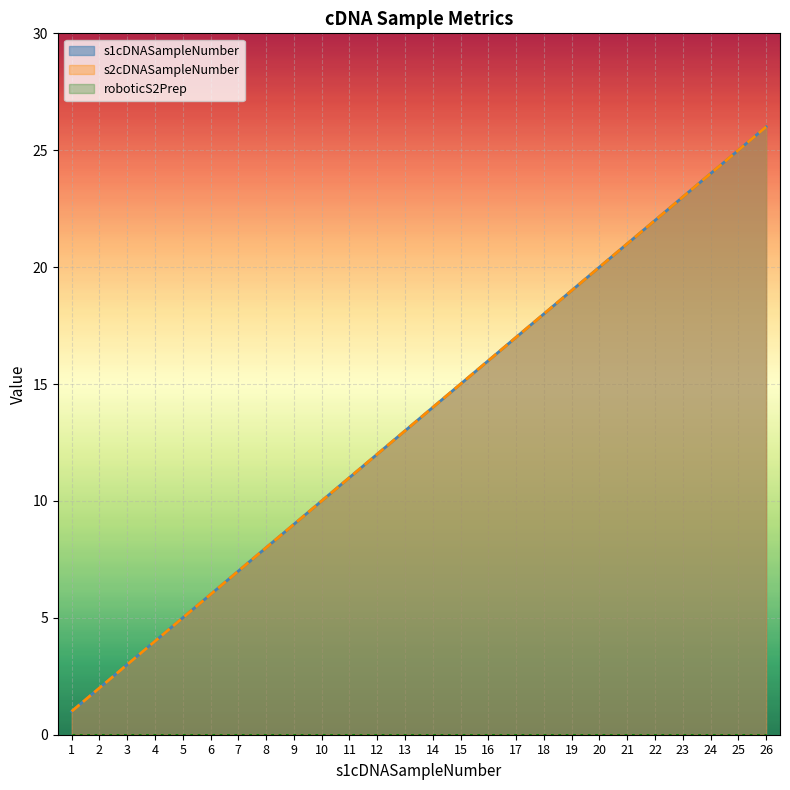

True or false: s2cDNASampleNumber and s1cDNASampleNumber intersect in this chart.

False